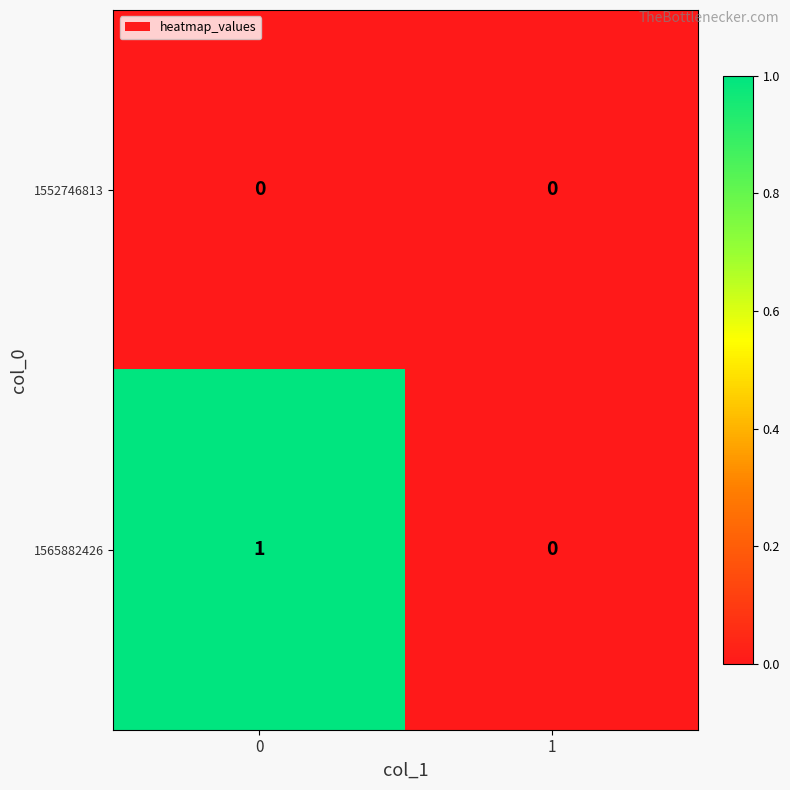

True or false: 1552746813 has a value of 0 at 1.

True